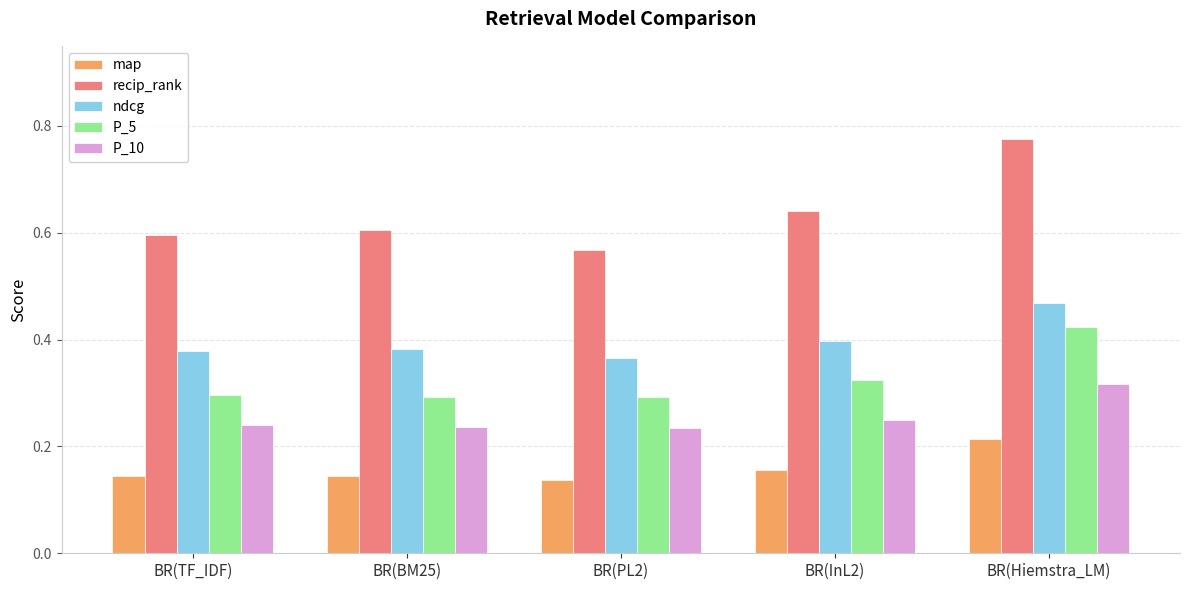

List the series in order of their peak value, lowest first.

map, P_10, P_5, ndcg, recip_rank